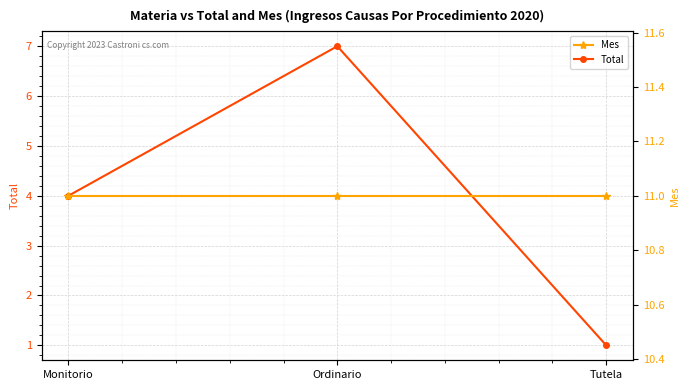

What are all the series names shown in the legend?

Total, Mes